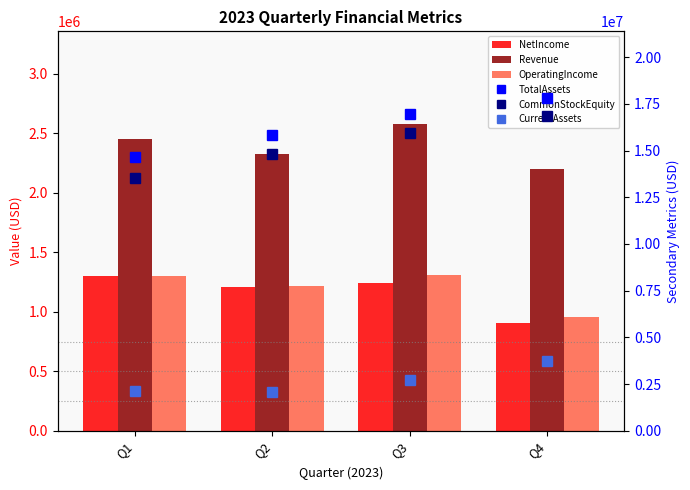

Count the TotalAssets values in the range 15835290 to 17820289.

3